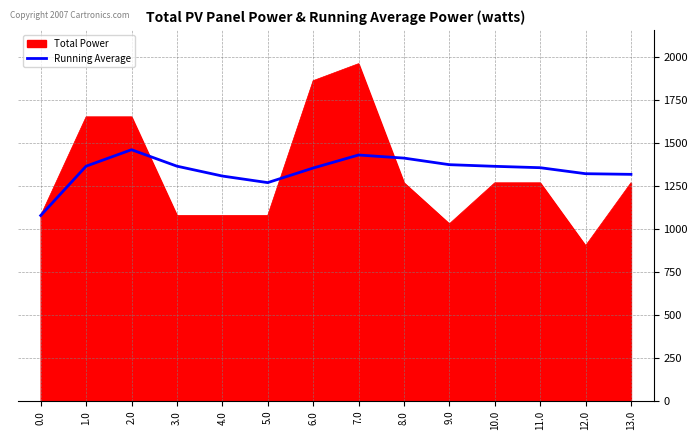

Is the value of Running Average at 12.0 greater than the value of Total Power at 12.0?

Yes